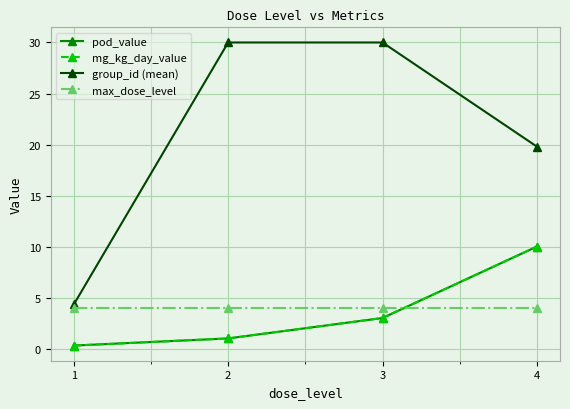

What is the value of the max_dose_level point at the 1st from the left?

4.0